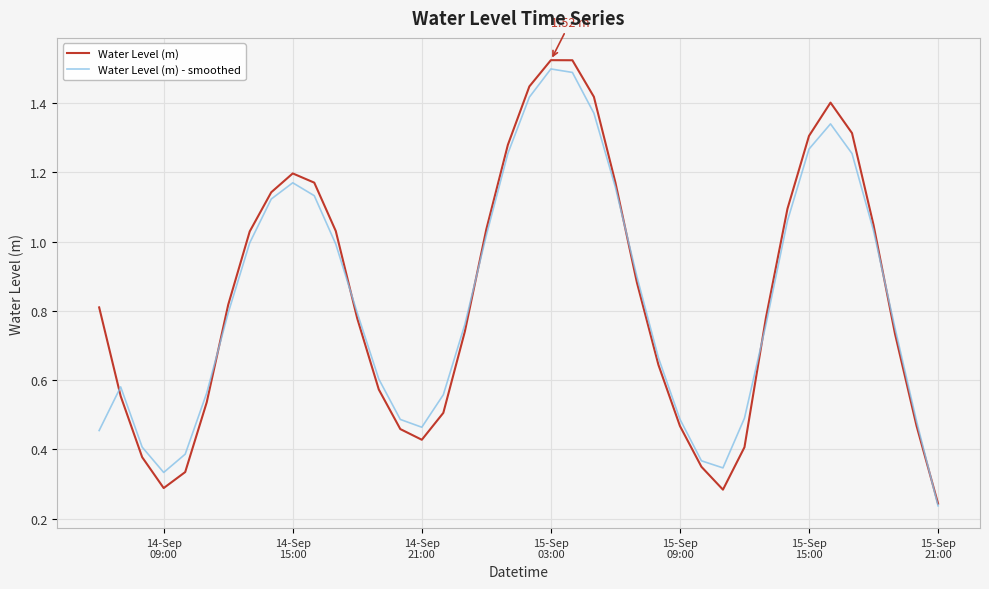

Which series has the largest range (max minus min)?

Water Level (m)